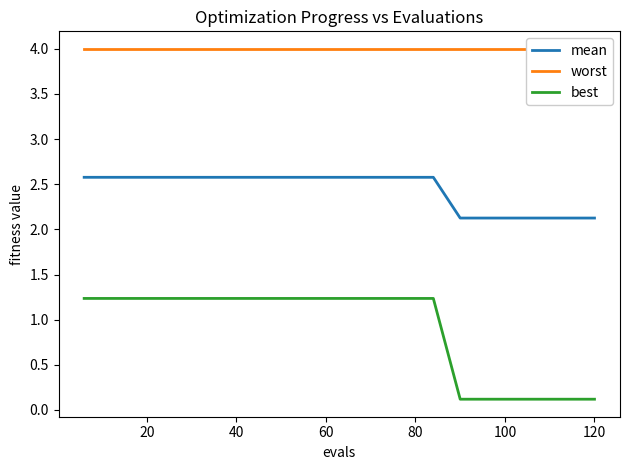

At how many categories does at least one series exceed 3?

20